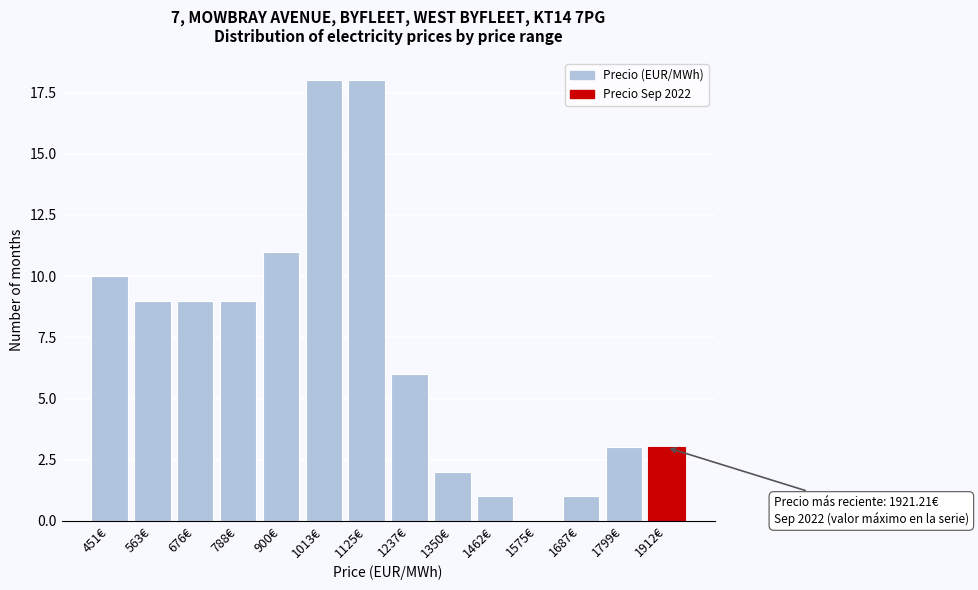

Reading left to right, list all the values displayed in this chart.

451€=10	563€=9	676€=9	788€=9	900€=11	1013€=18	1125€=18	1237€=6	1350€=2	1462€=1	1575€=0	1687€=1	1799€=3	1912€=3